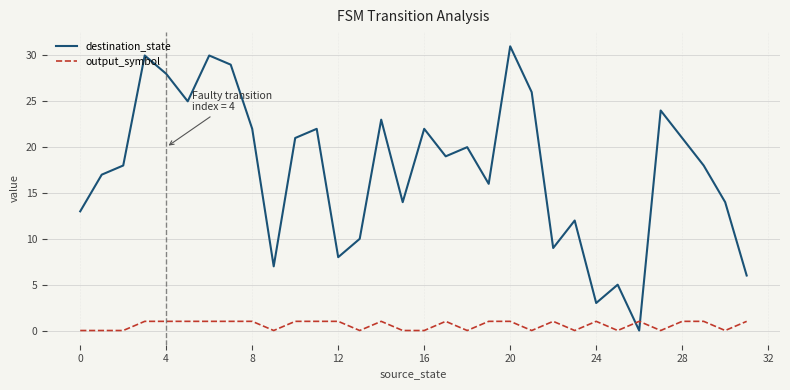

How many times do destination_state and output_symbol cross each other?

2